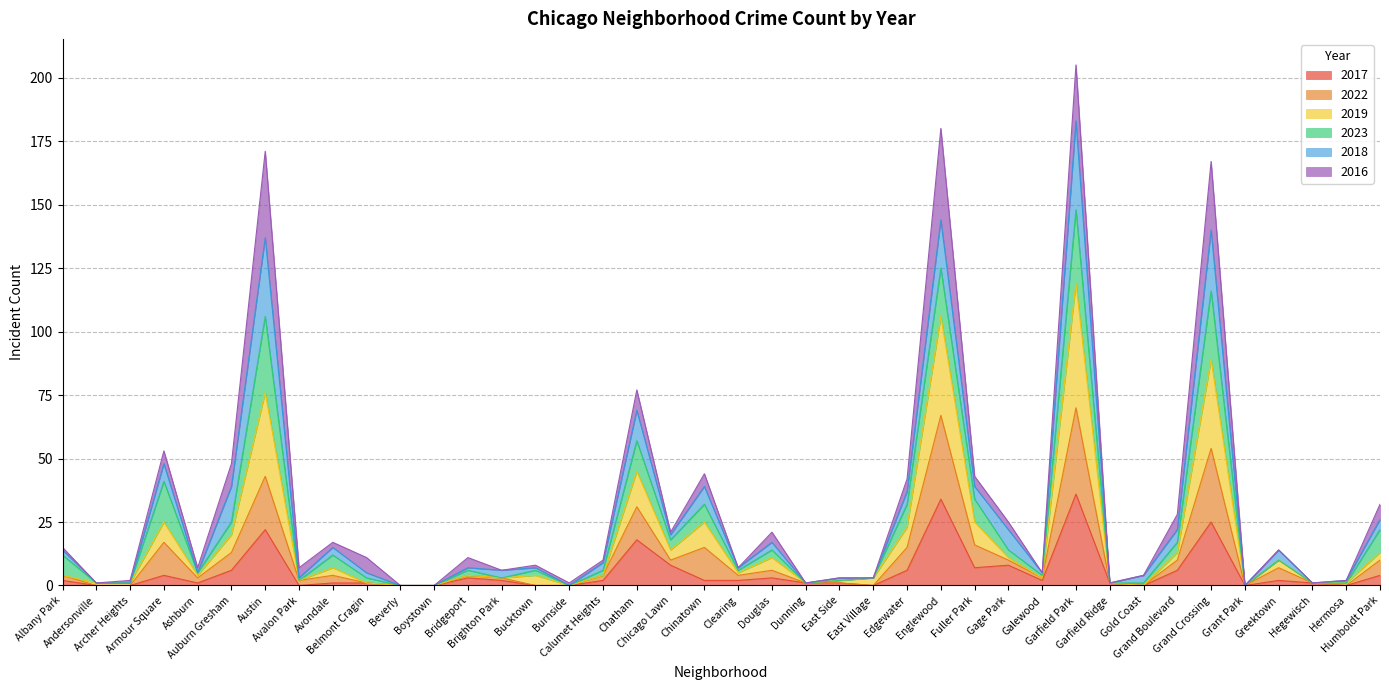

The value of 2019 at East Village is 2. True or false?

False